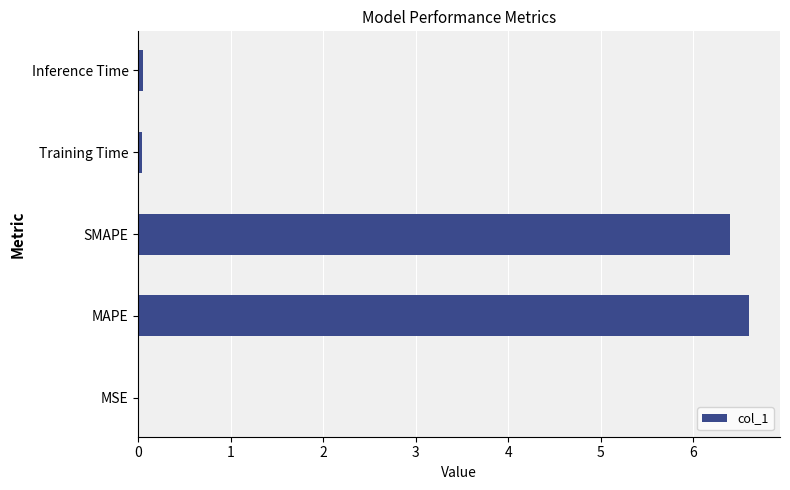

Which category has the highest value across all series?

MAPE